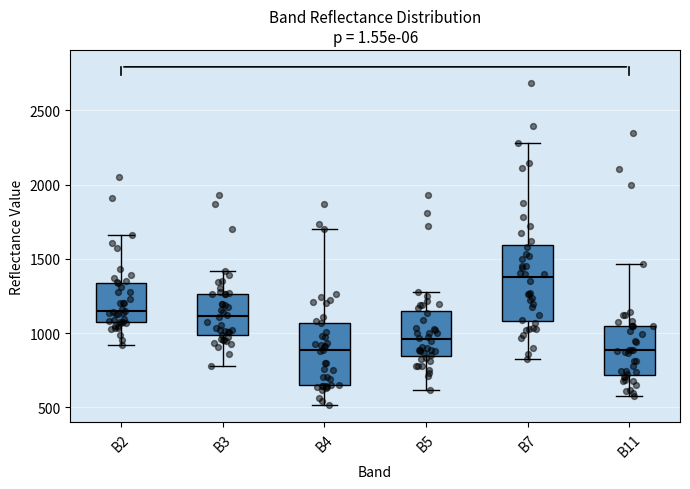

Reading left to right, read every box against the y-axis: the position of its median line, the range the box covers, and the ends of its whiskers. The values are not printed on the chart, so give them approximately, as read against the axis.

B2: median 1150, box 1050 to 1350, whiskers 900 to 1650
B3: median 1100, box 1000 to 1250, whiskers 800 to 1400
B4: median 900, box 650 to 1050, whiskers 500 to 1700
B5: median 950, box 850 to 1150, whiskers 600 to 1300
B7: median 1400, box 1100 to 1600, whiskers 800 to 2300
B11: median 900, box 700 to 1050, whiskers 550 to 1450